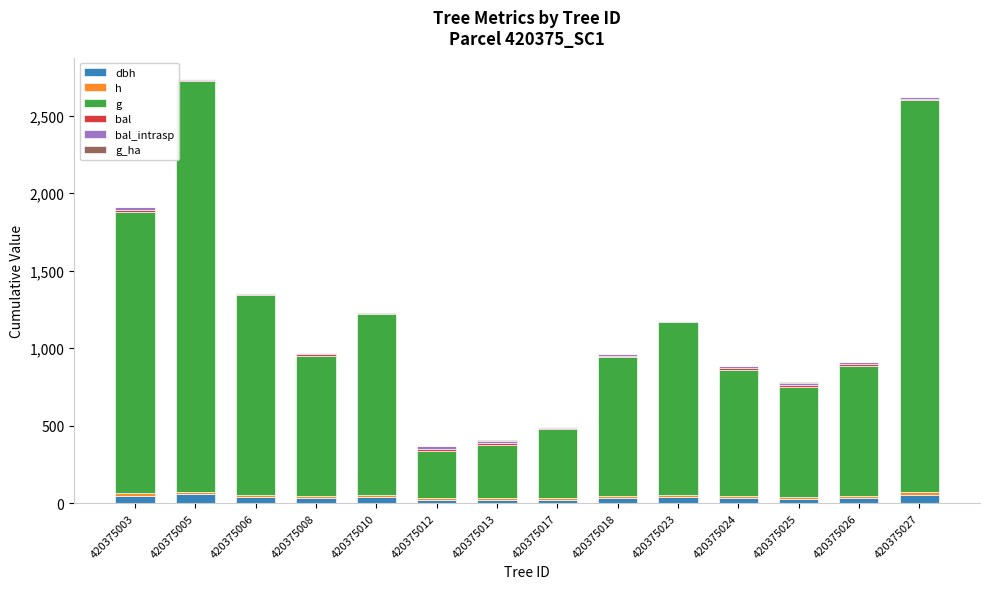

At which category is the sum across all series the highest?

420375005